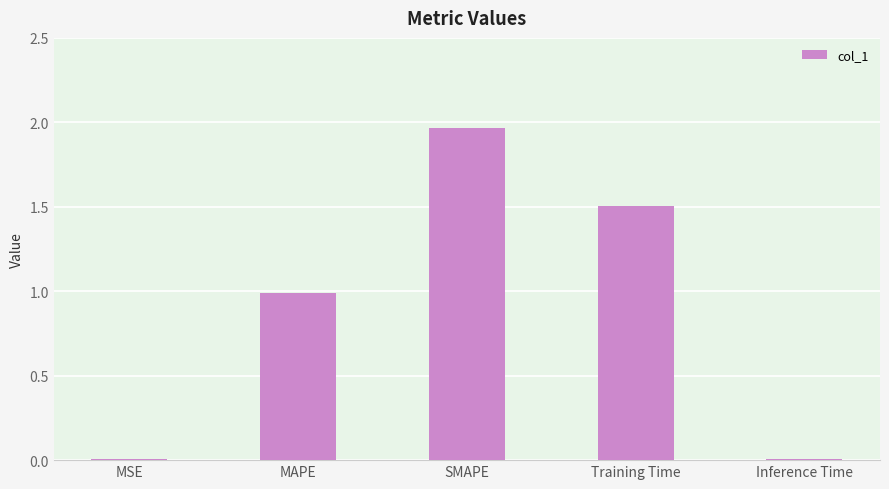

What is the average value?

0.9